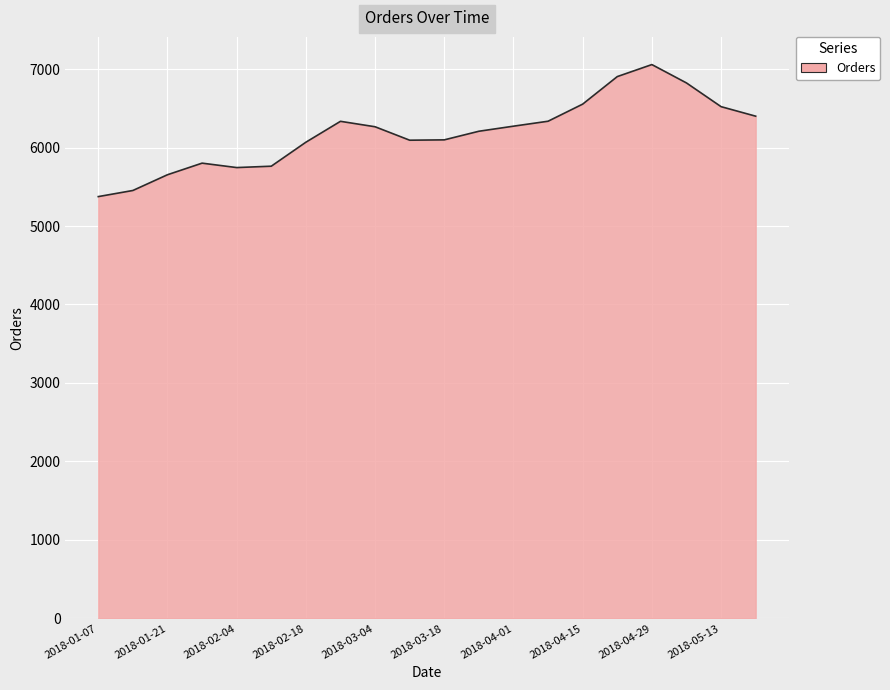

What is the maximum value shown in the chart?

7058.0